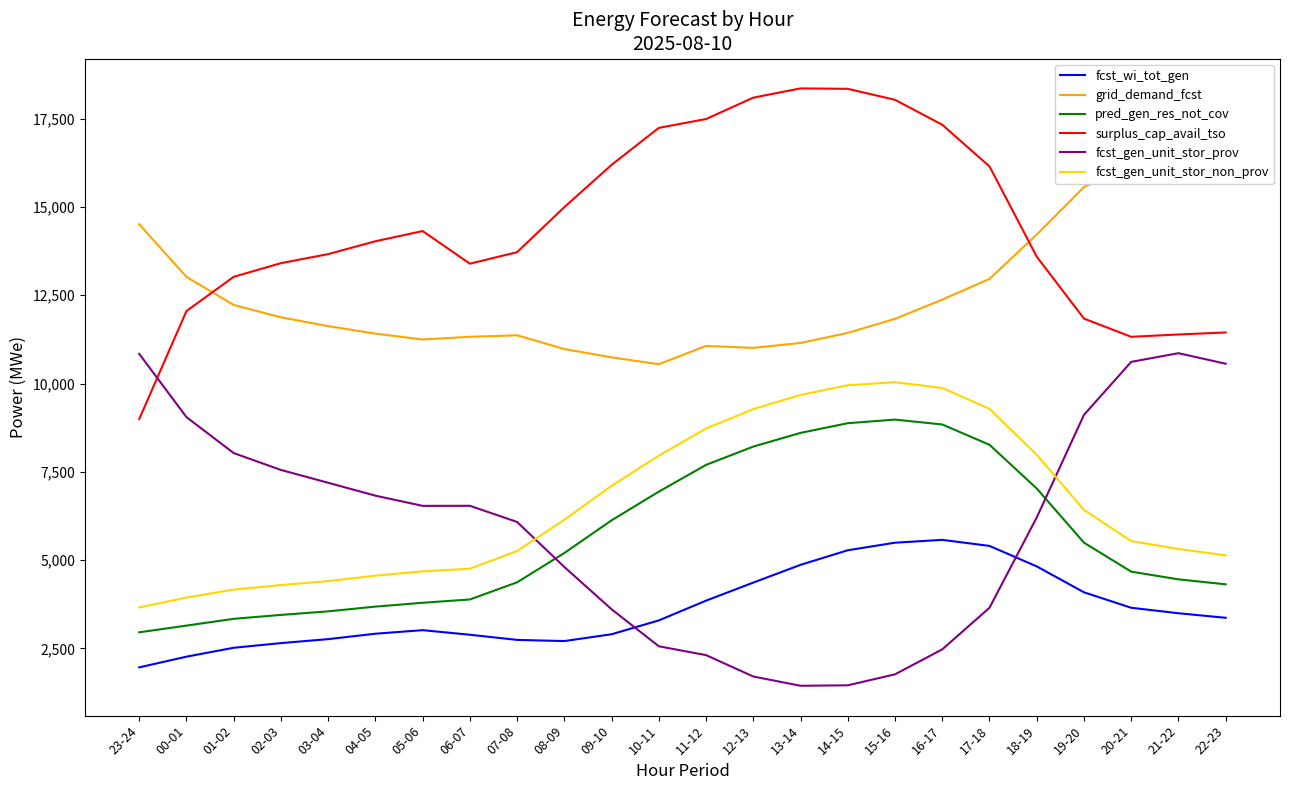

Rank the categories by fcst_gen_unit_stor_prov value from highest to lowest.

21-22, 23-24, 20-21, 22-23, 19-20, 00-01, 01-02, 02-03, 03-04, 04-05, 06-07, 05-06, 18-19, 07-08, 08-09, 17-18, 09-10, 10-11, 16-17, 11-12, 15-16, 12-13, 14-15, 13-14